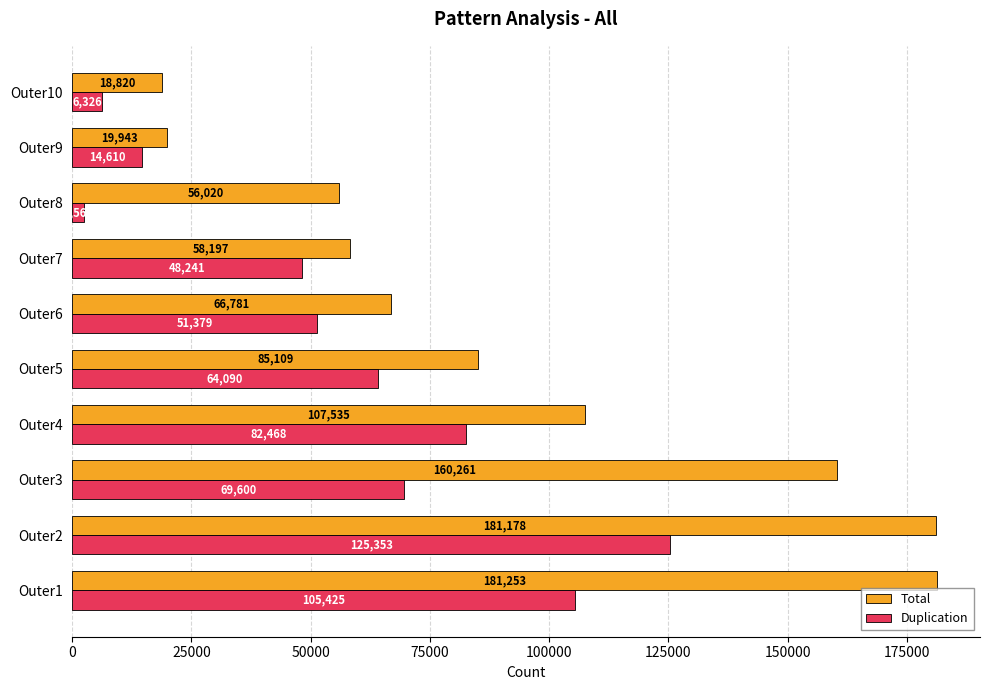

What is the difference between the maximum and second lowest values in the Total series?

161310